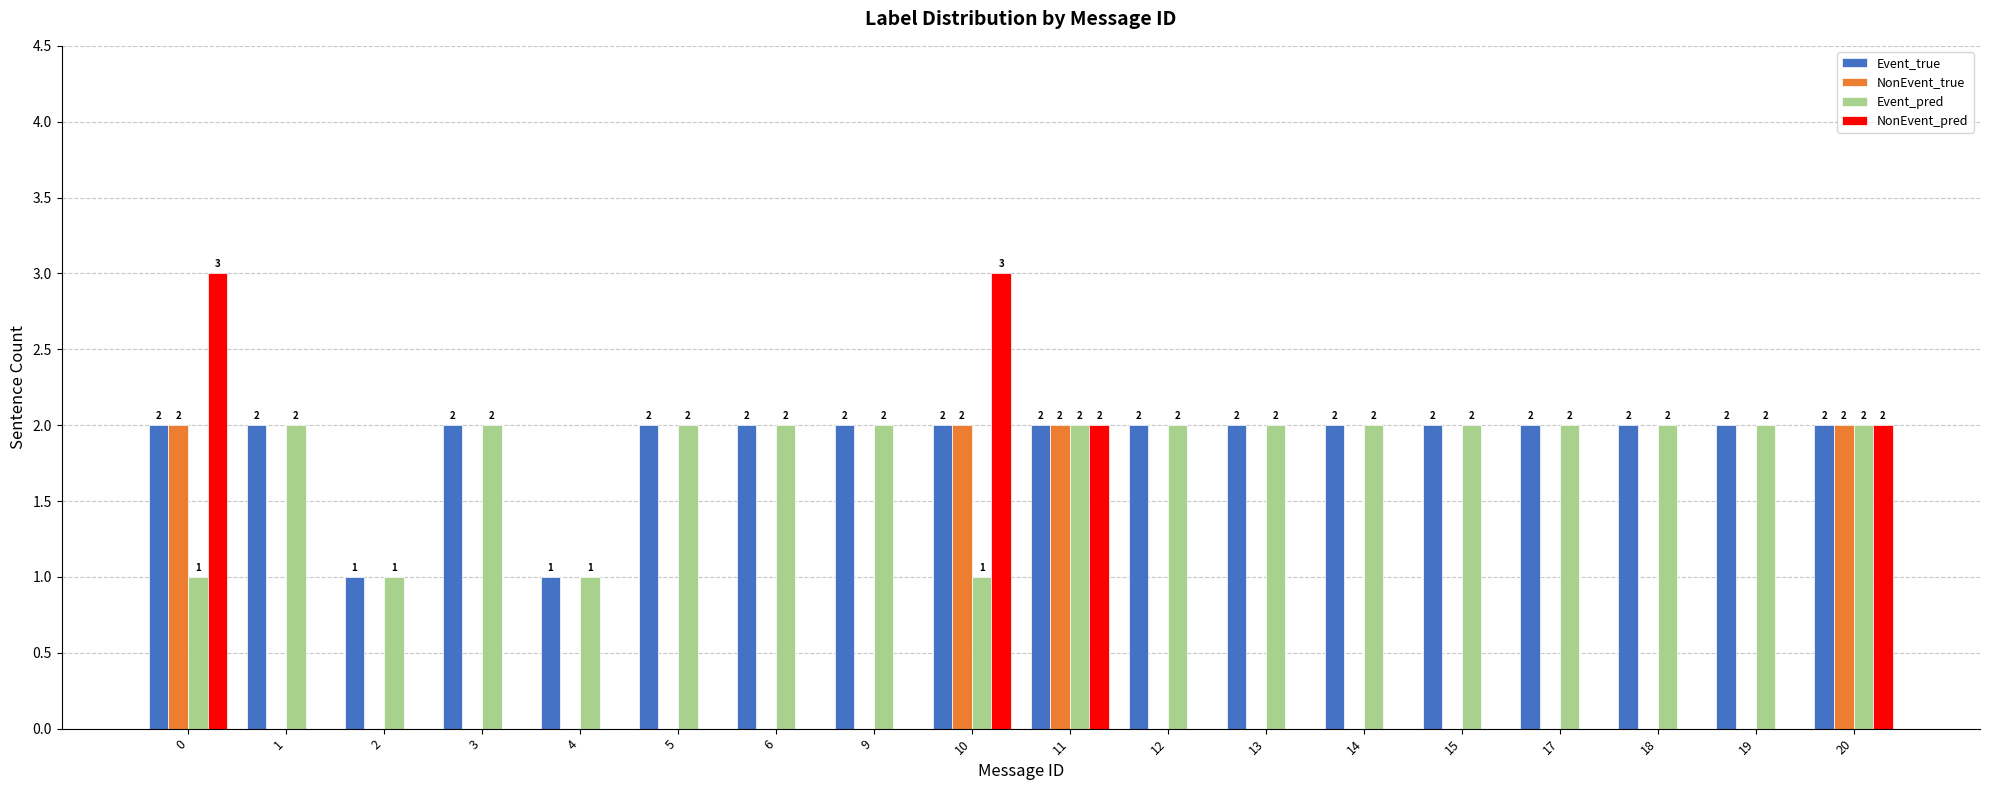

Is the value of NonEvent_pred at 11 greater than the value of NonEvent_true at 19?

Yes